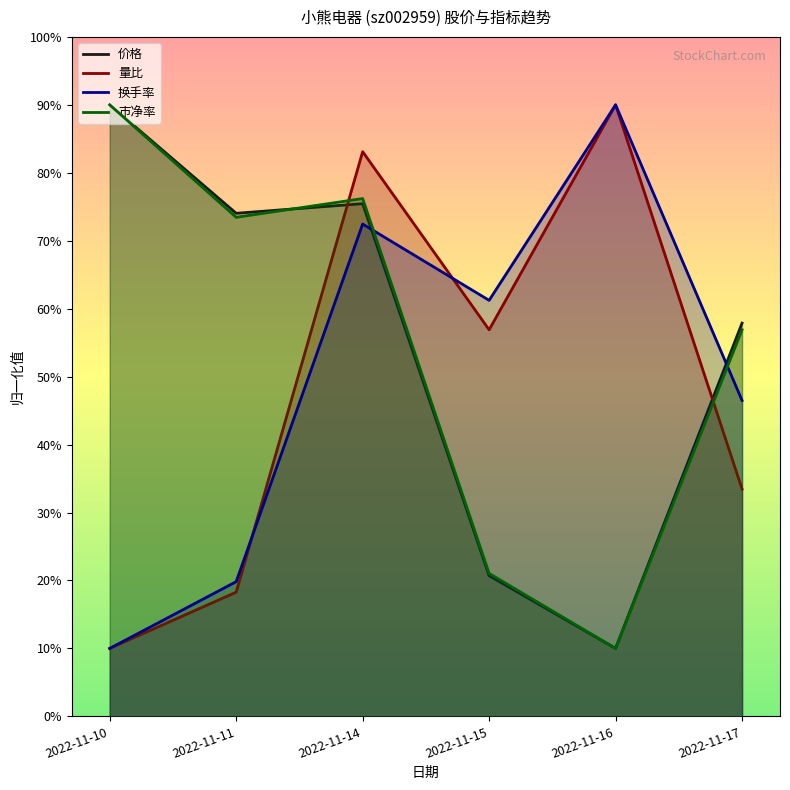

Rank the categories by 价格 value from lowest to highest.

2022-11-16, 2022-11-15, 2022-11-17, 2022-11-11, 2022-11-14, 2022-11-10